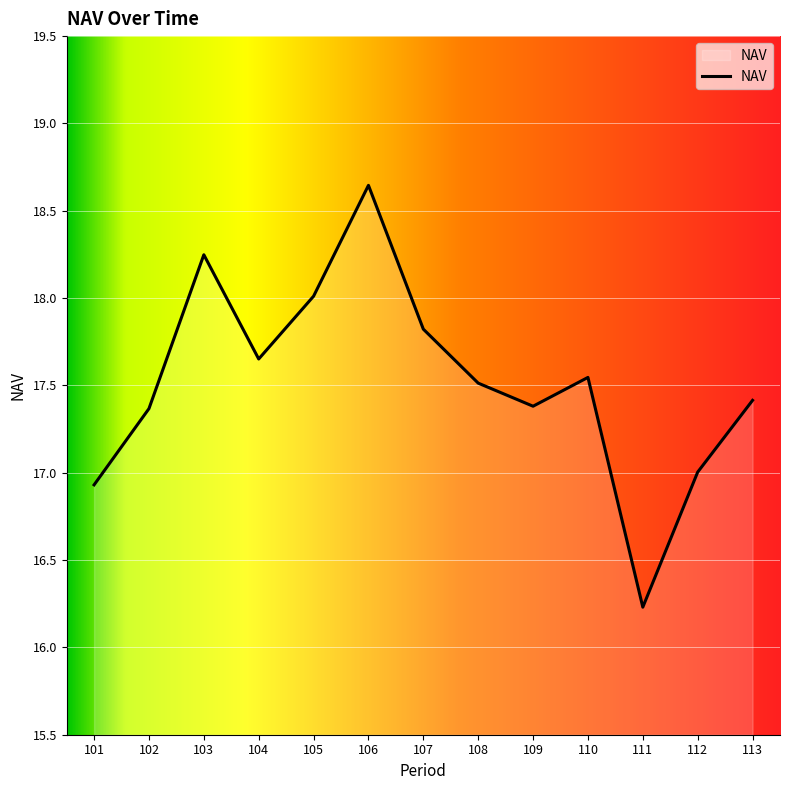

True or false: there are more than 2 points higher than both neighbors.

True